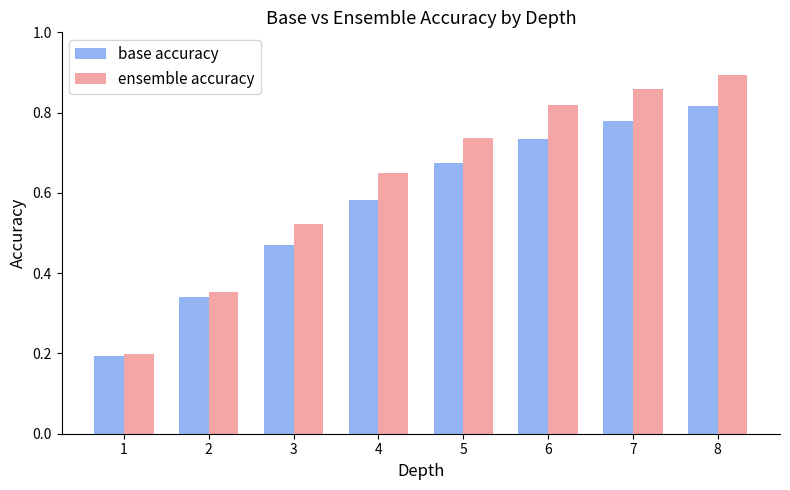

At how many categories does at least one series exceed 0?

8